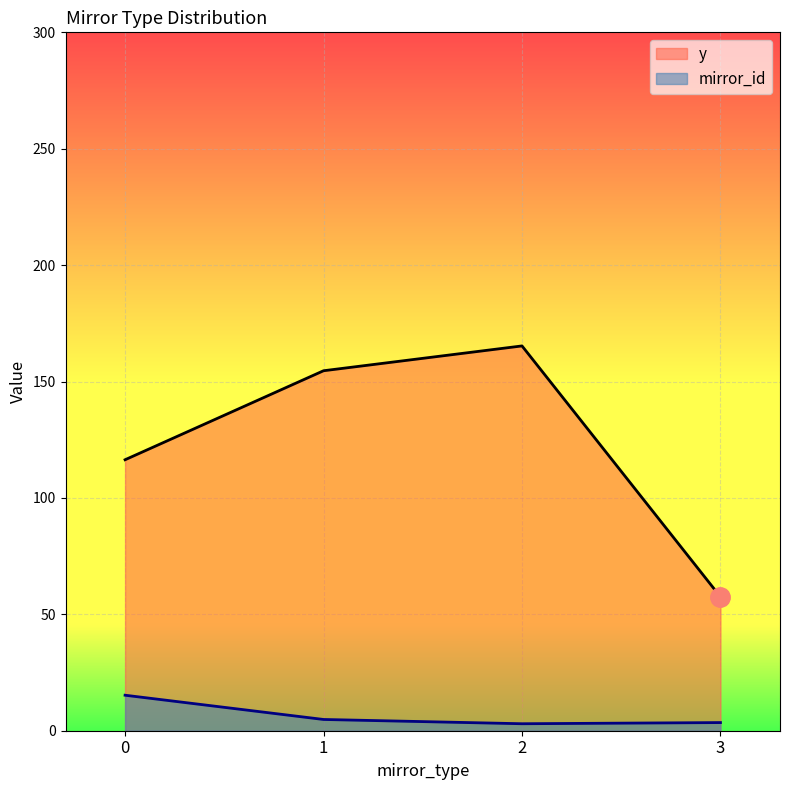

True or false: y and mirror_id intersect in this chart.

False